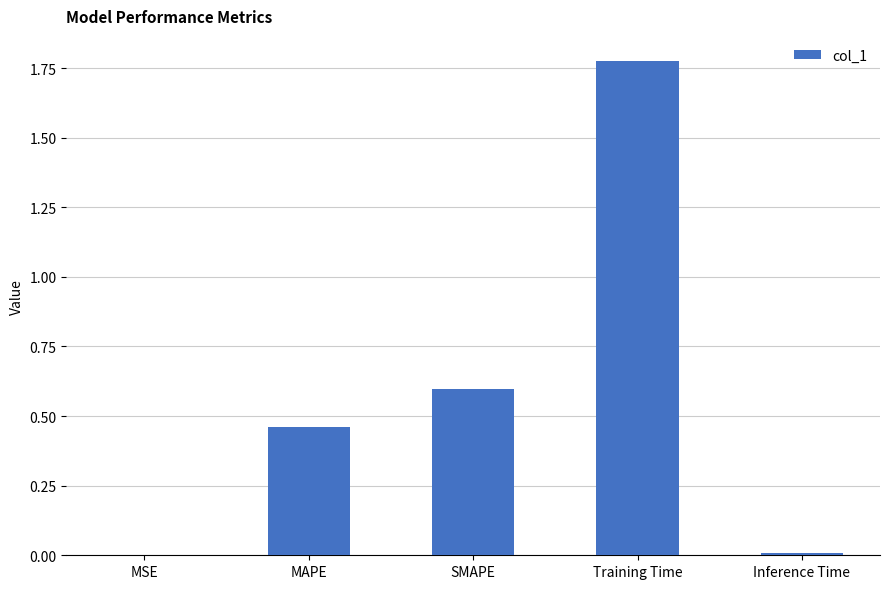

Between MAPE and Inference Time, which is larger?

MAPE